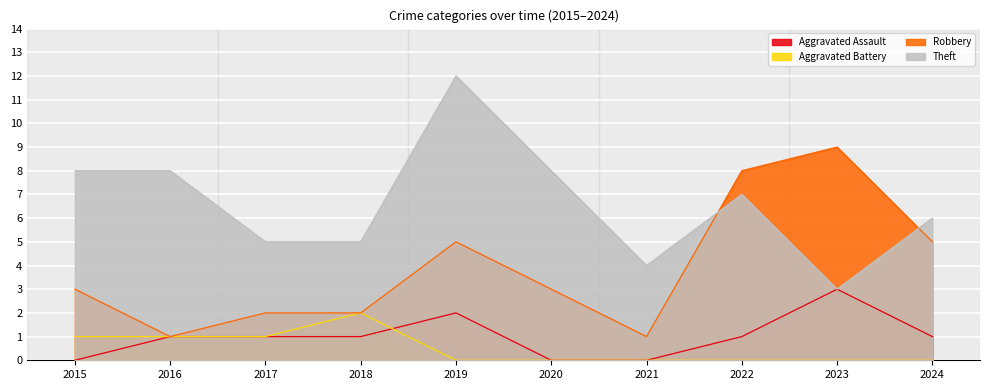

What is the sum of all Aggravated Battery values?

5